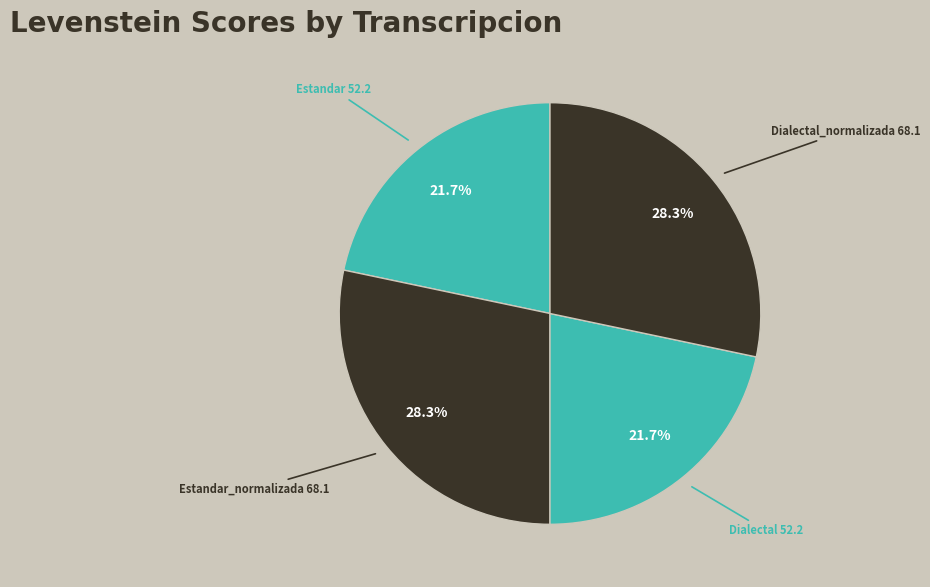

To the nearest percent, what is the difference between the largest and smallest slice percentages?

7%